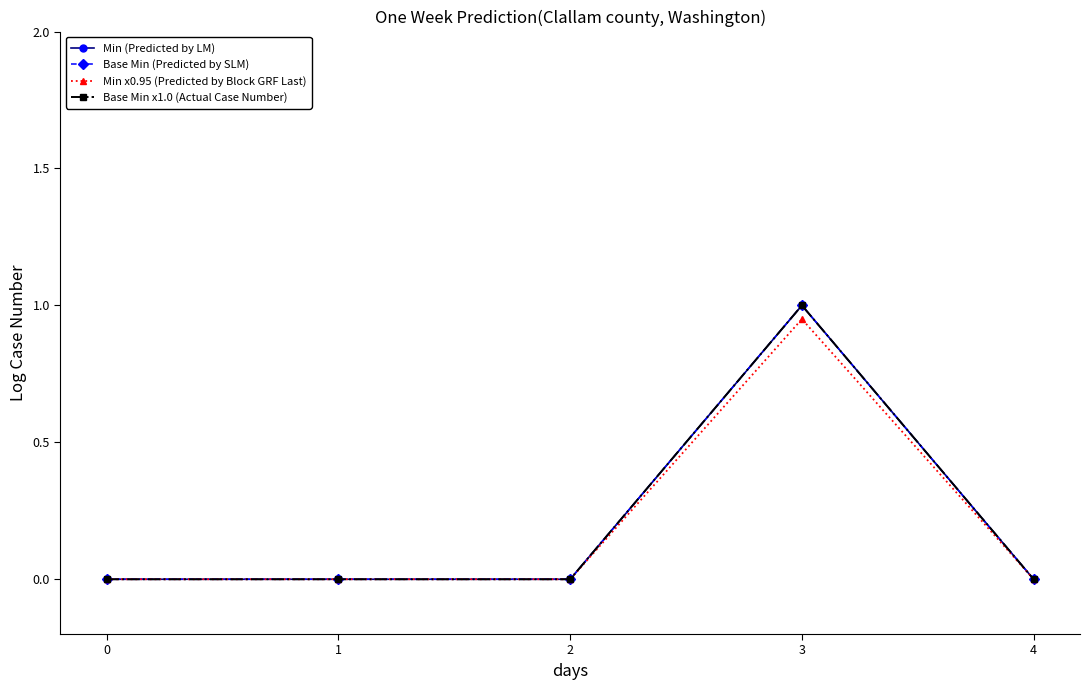

Between 1 and 3, which series saw the biggest shift?

Min (Predicted by LM)